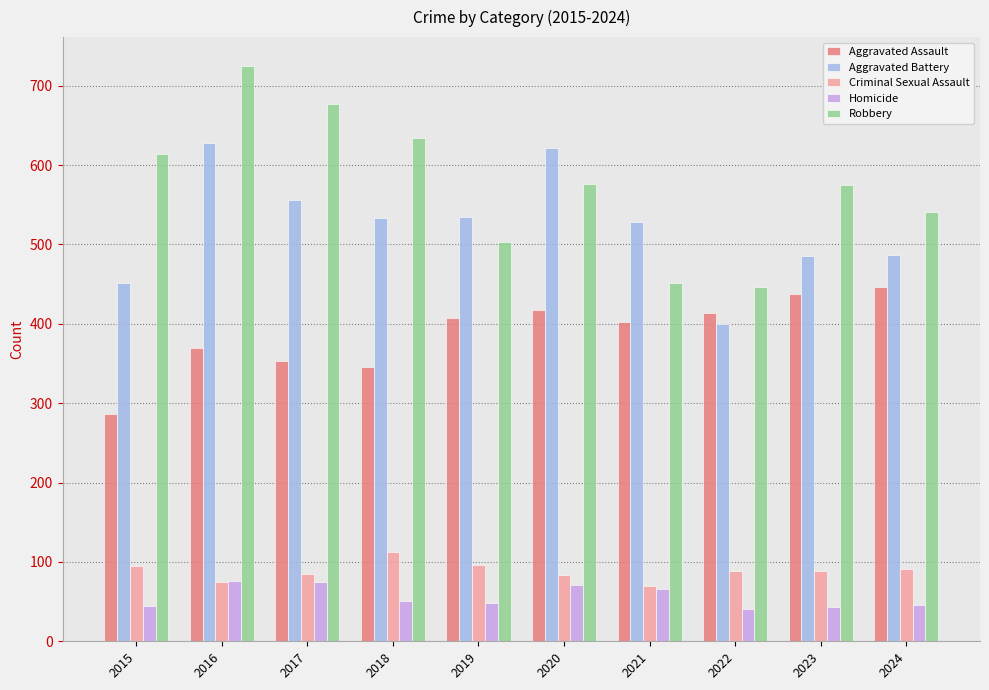

What is the value of the Criminal Sexual Assault bar at the 5th from the left?

96